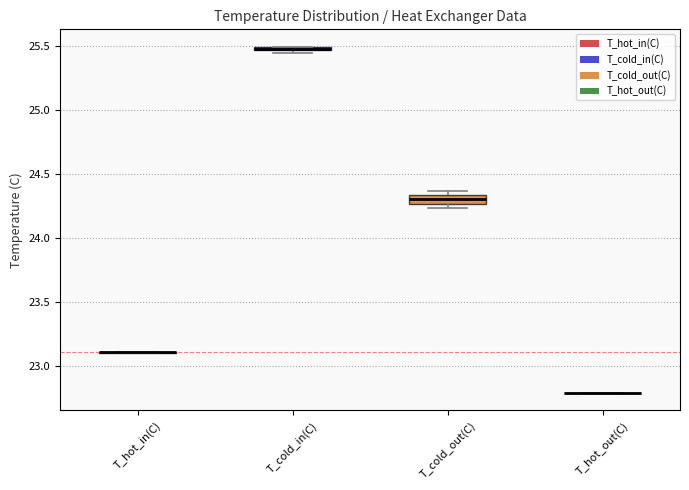

Where is the upper edge of the box for T_cold_in(C) on the y-axis? The values are not printed on the chart, so give them approximately, as read against the axis.

25.50